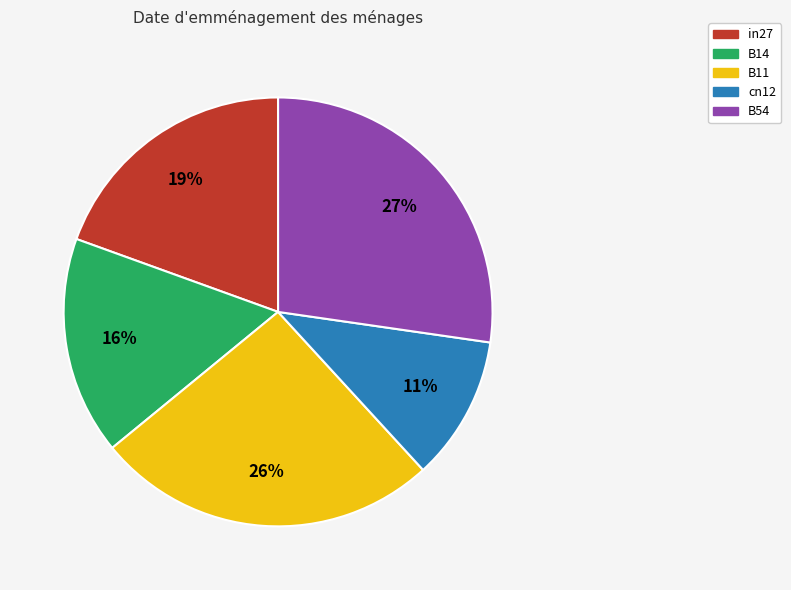

Is there any slice that represents more than half of the pie?

No